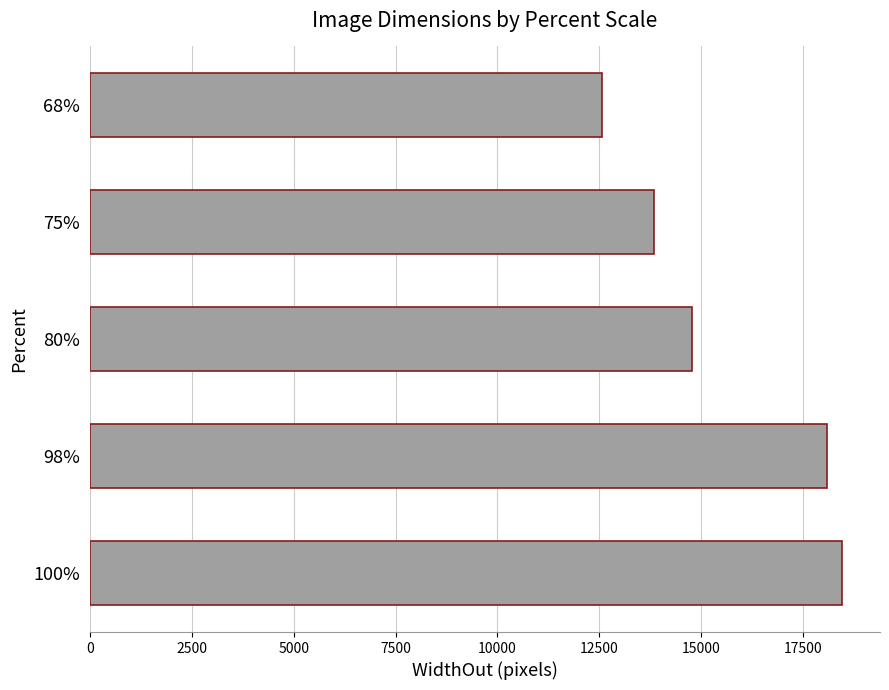

Is it true that the value at 80% is 14771.2?

True